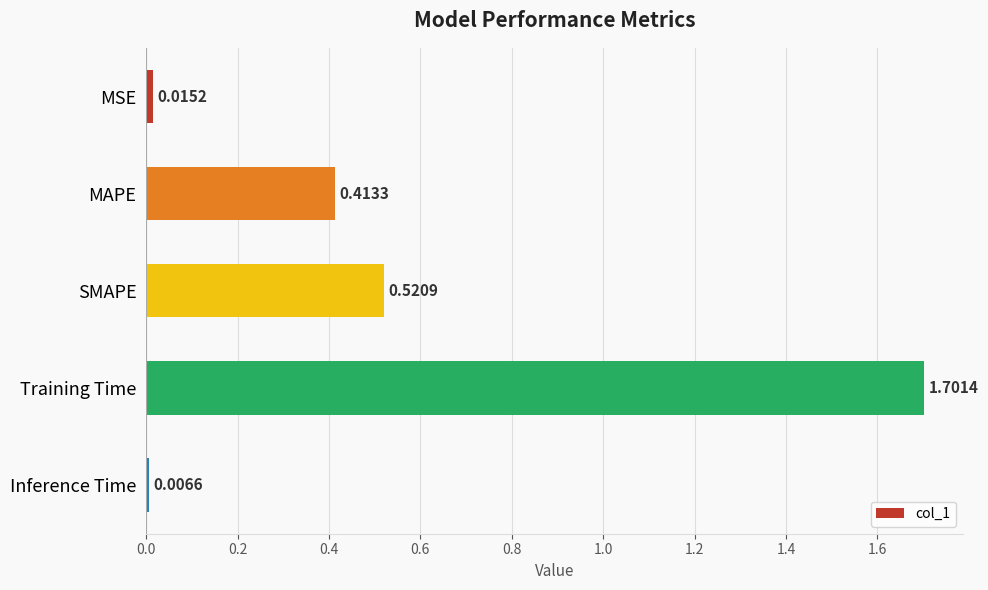

What is the sum of all values?

2.7